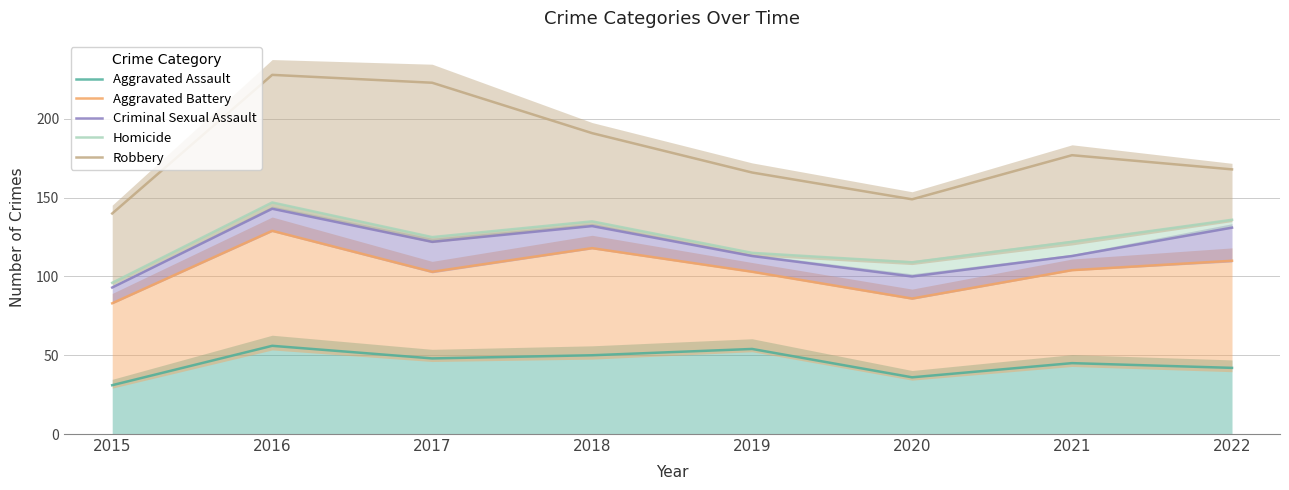

True or false: Robbery and Criminal Sexual Assault cross at least once.

False